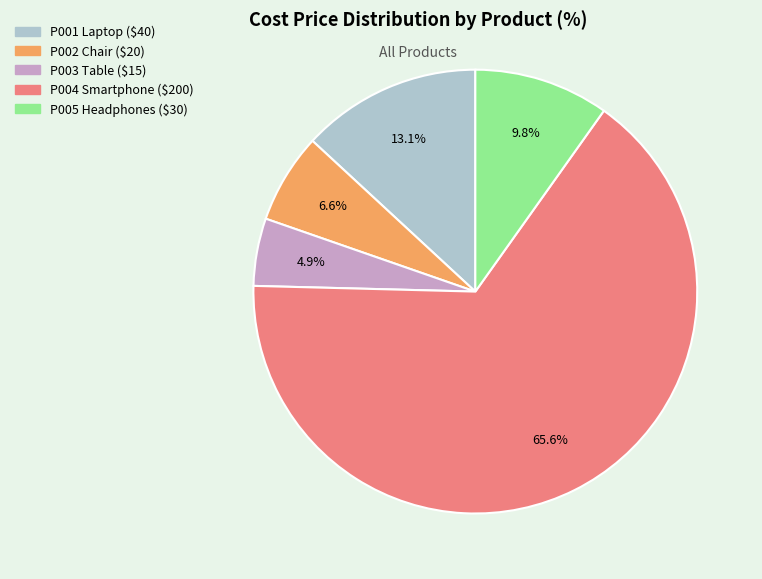

What is the largest slice in the pie chart?

P004 Smartphone